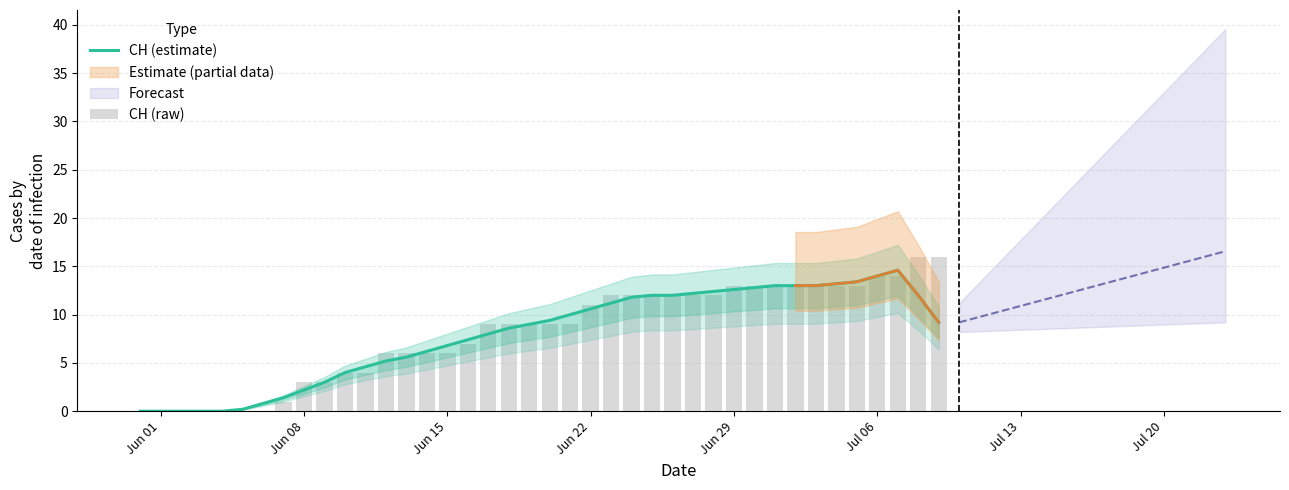

The CH (estimate) series shows 3.9 at Jul 06. True or false?

False